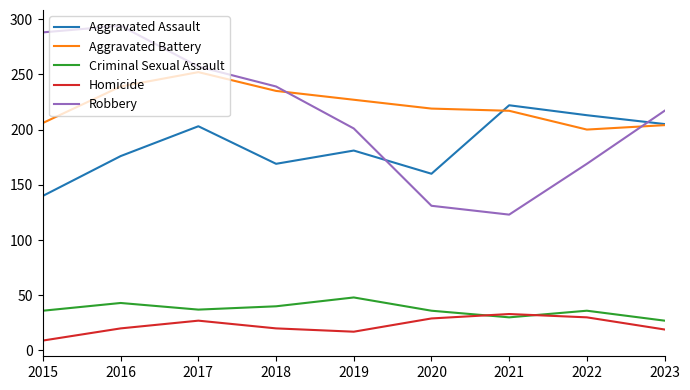

What is the sum of the Criminal Sexual Assault values at 2019 and 2023?

75